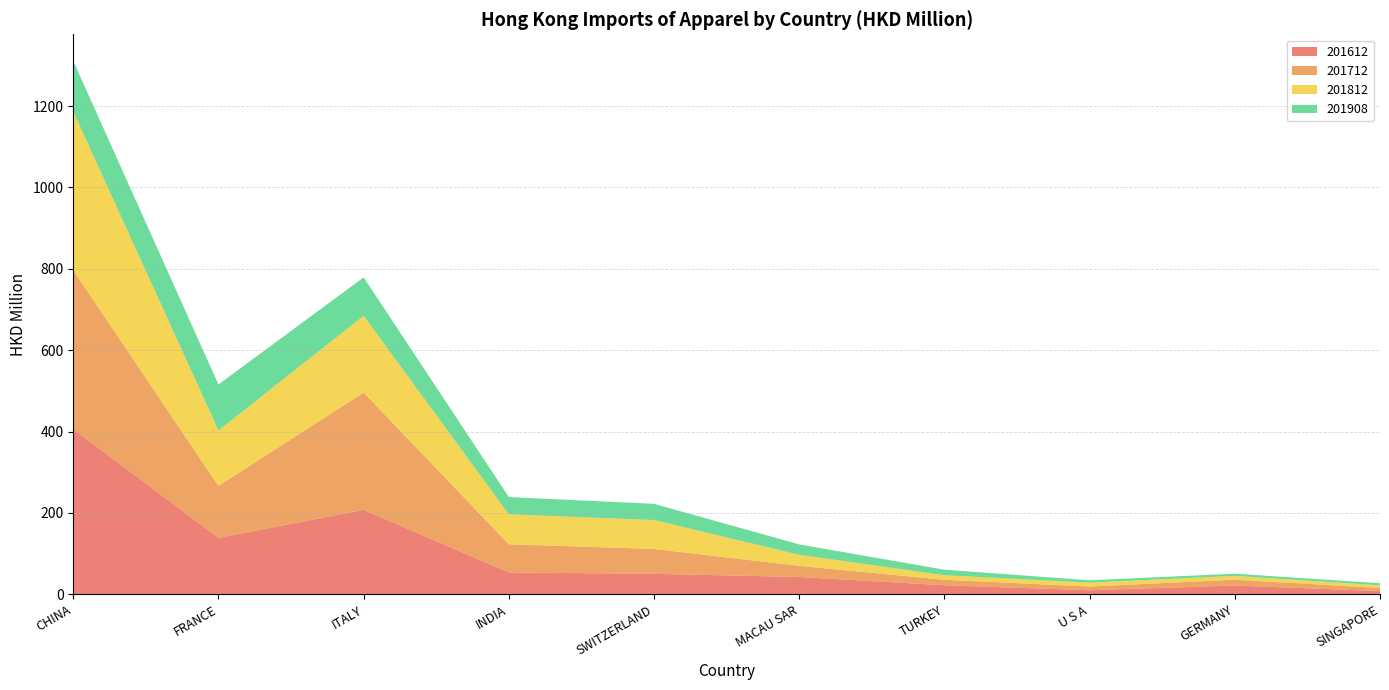

Reading right to left, extract all data points from this chart.

201612: 8.0	21.7	10.1	22.4	42.7	50.5	53.7	207.8	139.0	406.1
201712: 7.6	14.2	9.2	13.3	27.3	61.0	69.3	288.1	127.5	390.3
201812: 6.5	9.5	9.6	11.3	27.1	71.2	73.5	188.7	136.3	390.2
201908: 5.1	5.3	5.7	13.6	25.6	39.7	42.5	94.5	112.8	124.4